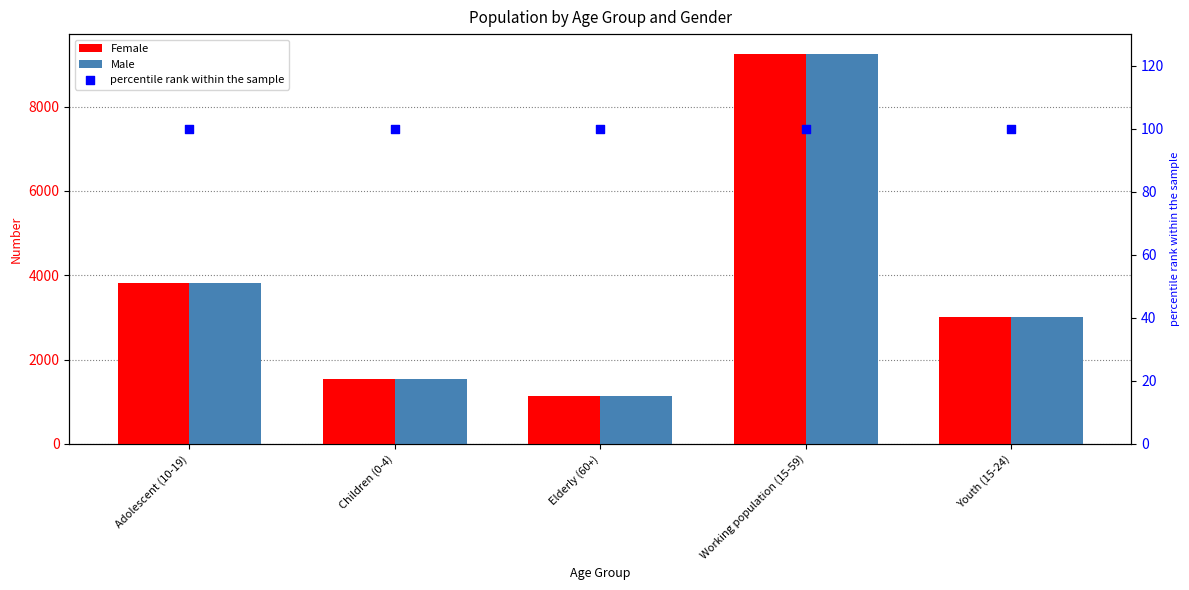

Which series contains the lowest Y value?

percentile rank within the sample